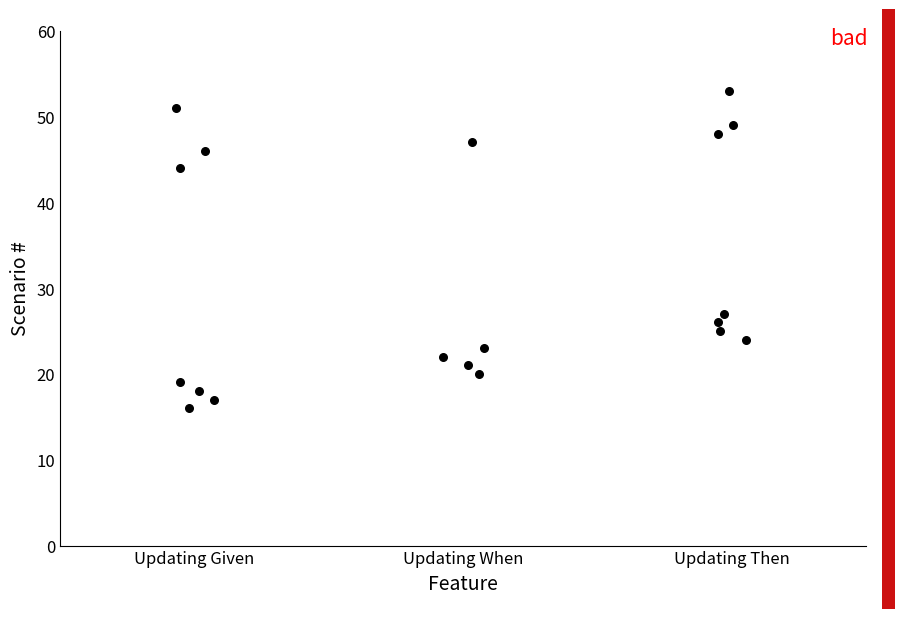

What is the range of Y values (max minus min)?

37